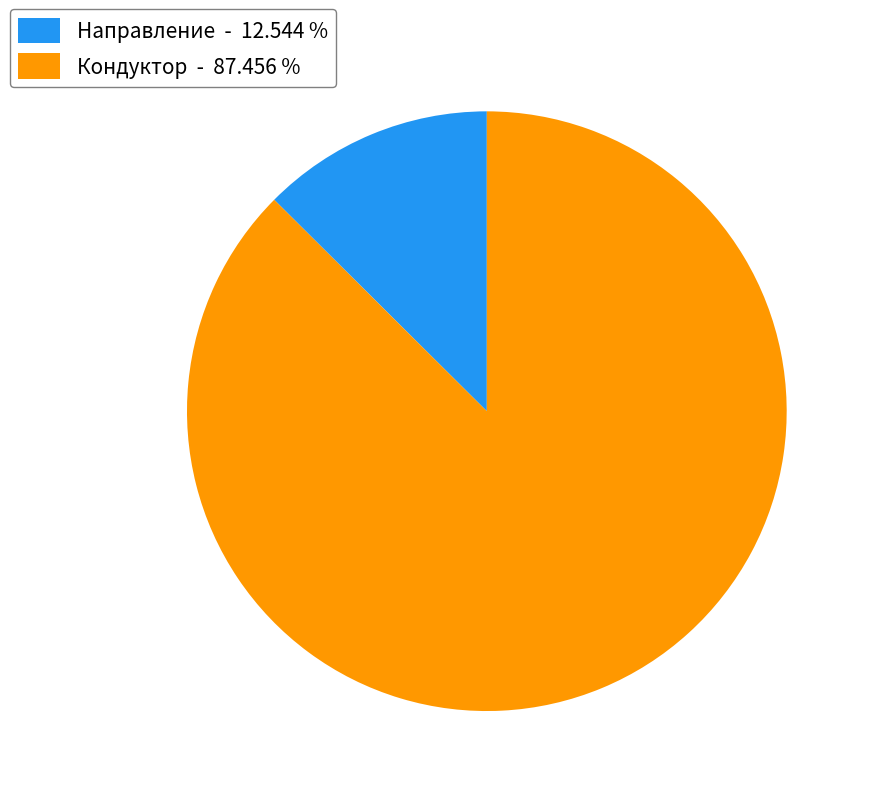

What is the largest slice in the pie chart?

Кондуктор - 87.456 %